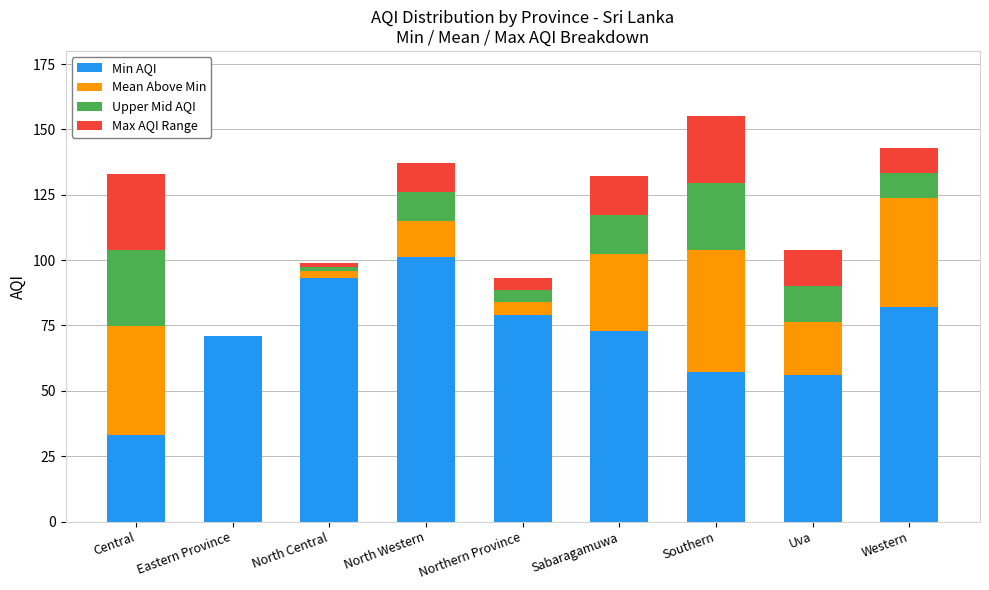

At which label is Min AQI closest to 67?

Eastern Province